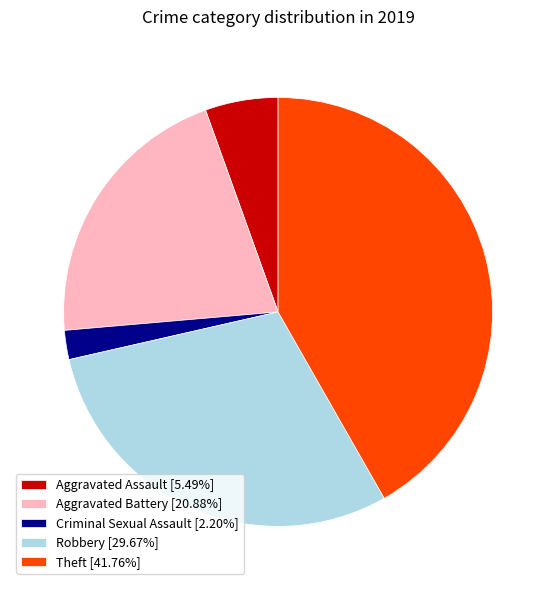

Is Aggravated Battery [20.88%] the majority of the pie?

No